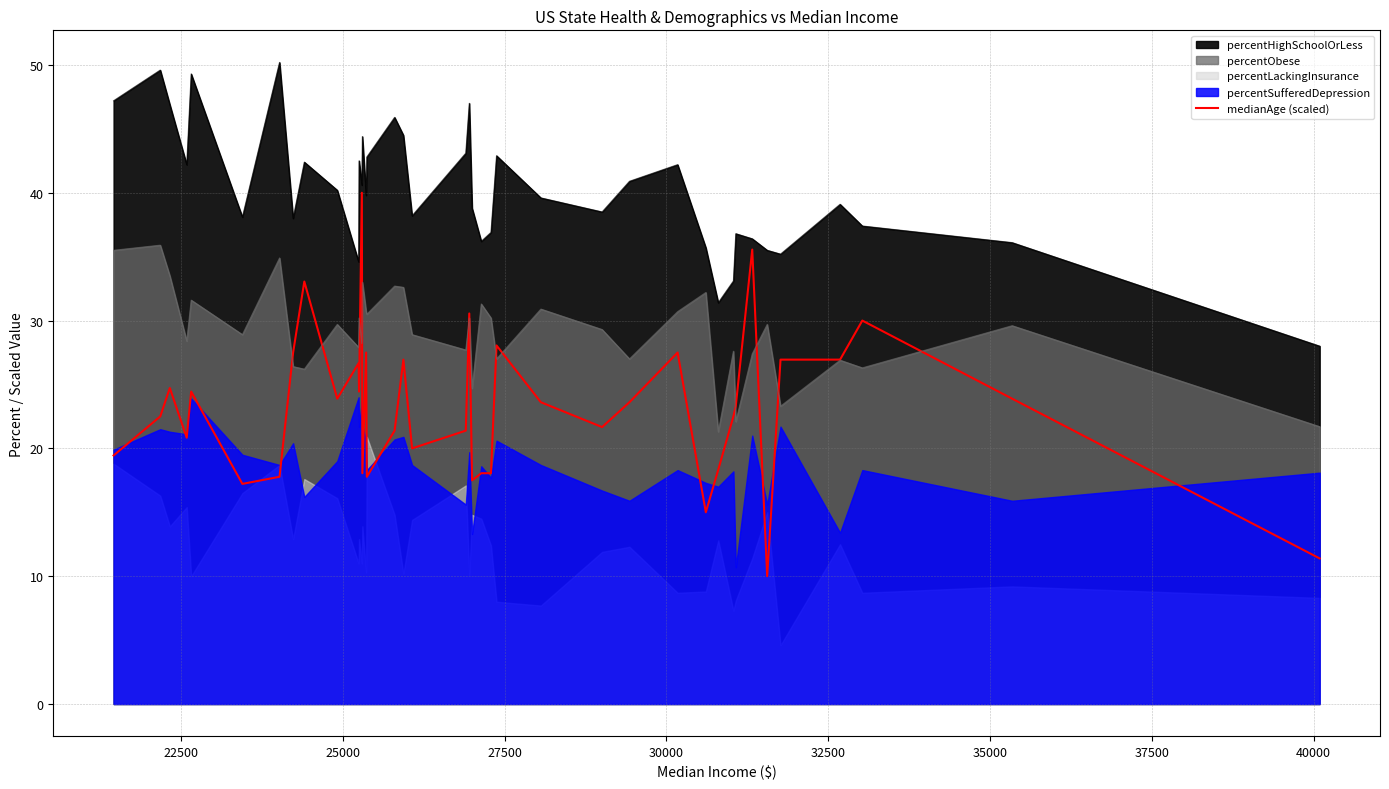

What is the average value?

23.2